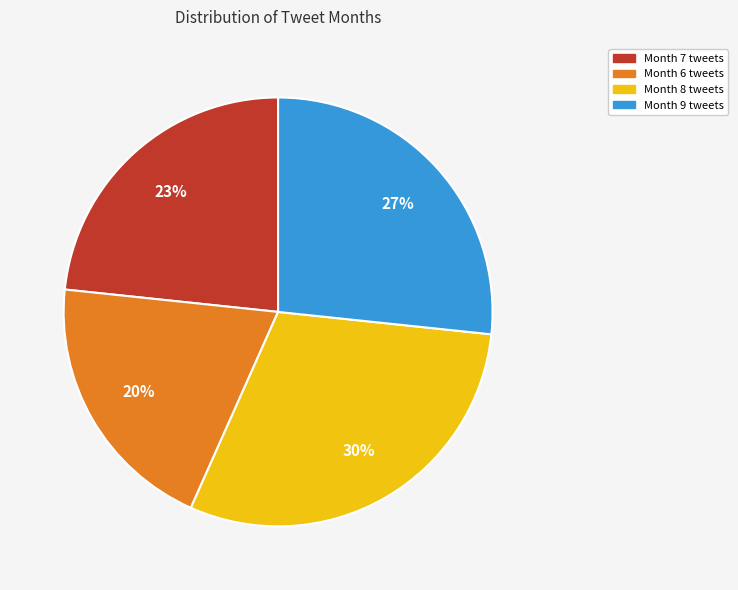

Is there any slice that represents more than half of the pie?

No